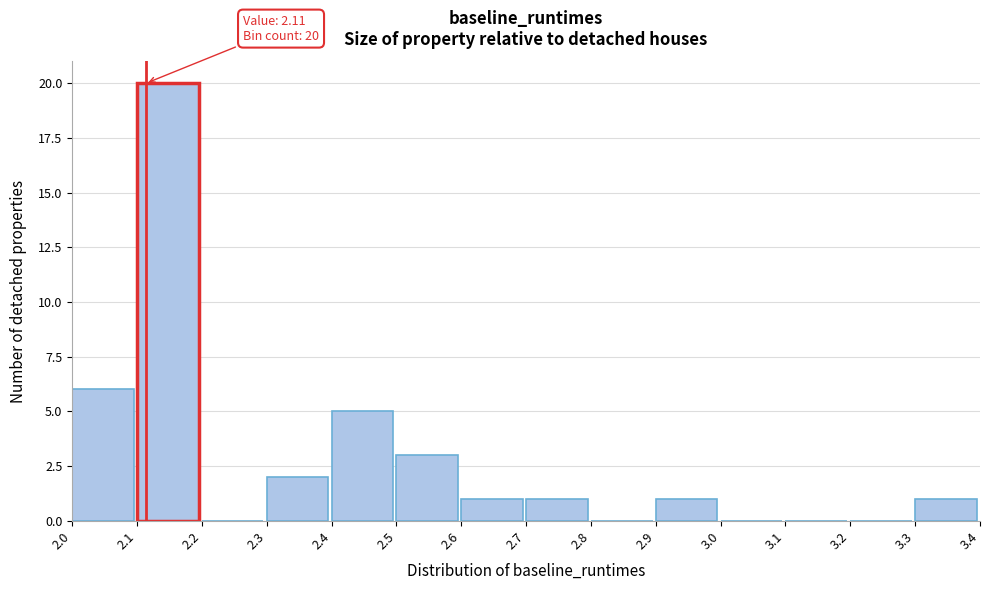

Which range on the x-axis has the tallest bar?

2.1 to 2.2